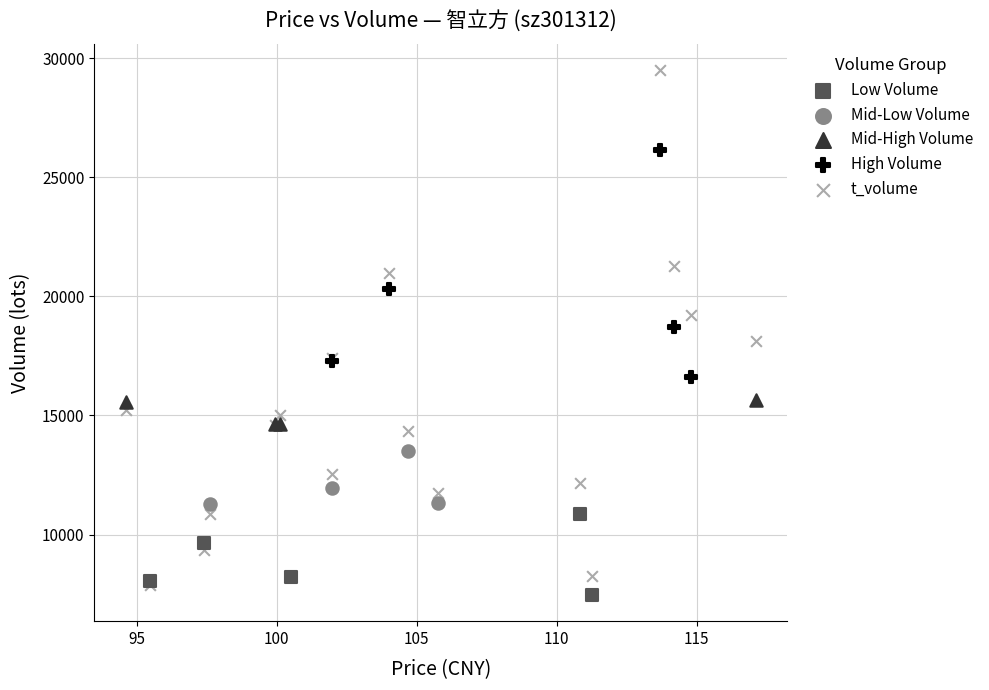

Which series has the widest spread of Y values?

t_volume